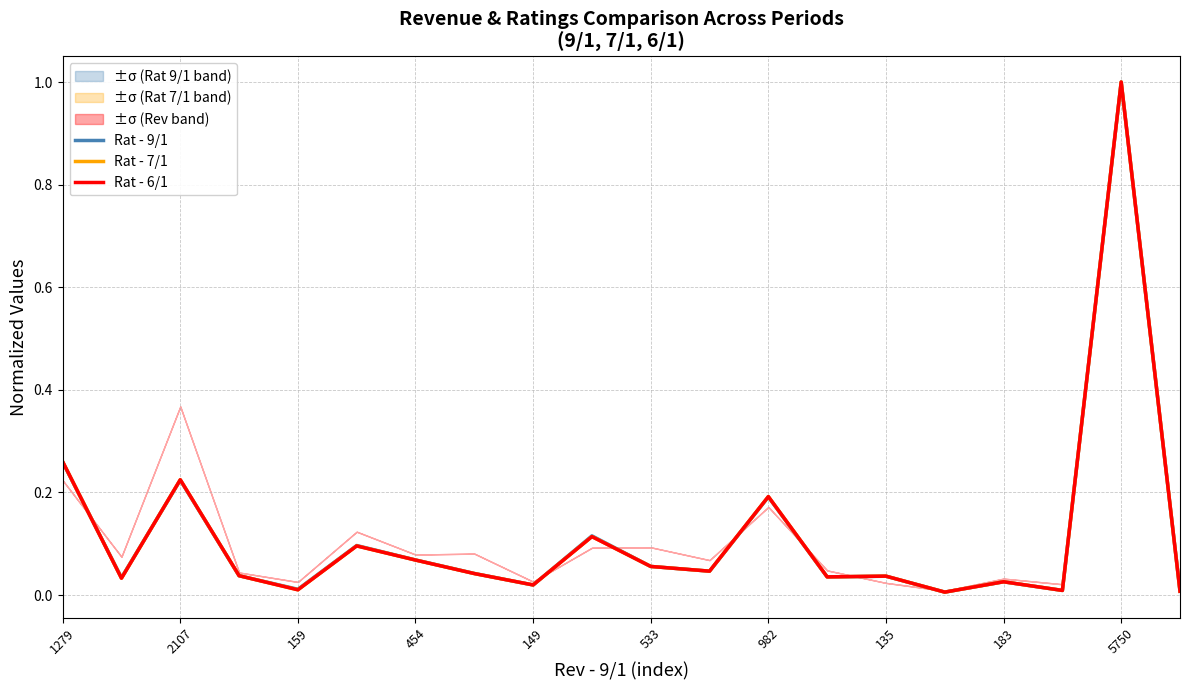

After their last crossing, which series has the higher values: Rat - 6/1 or Rat - 9/1?

Rat - 6/1